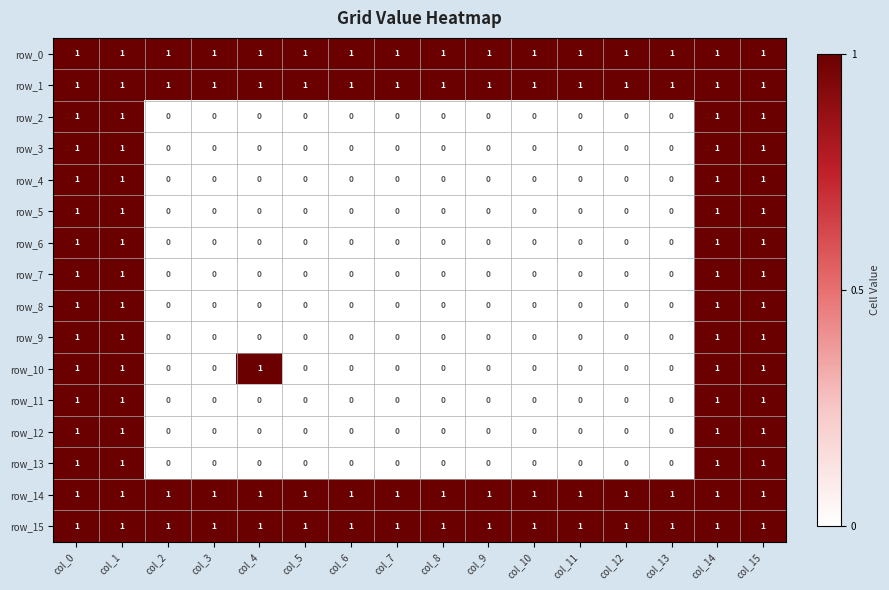

What is the total value across all series at col_10?

4